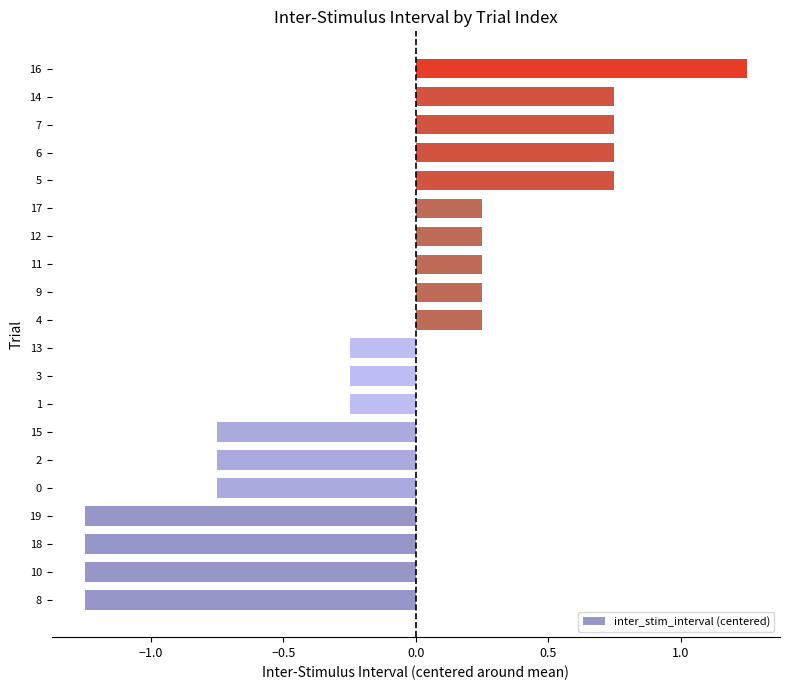

What is the difference between the maximum and minimum values?

2.5